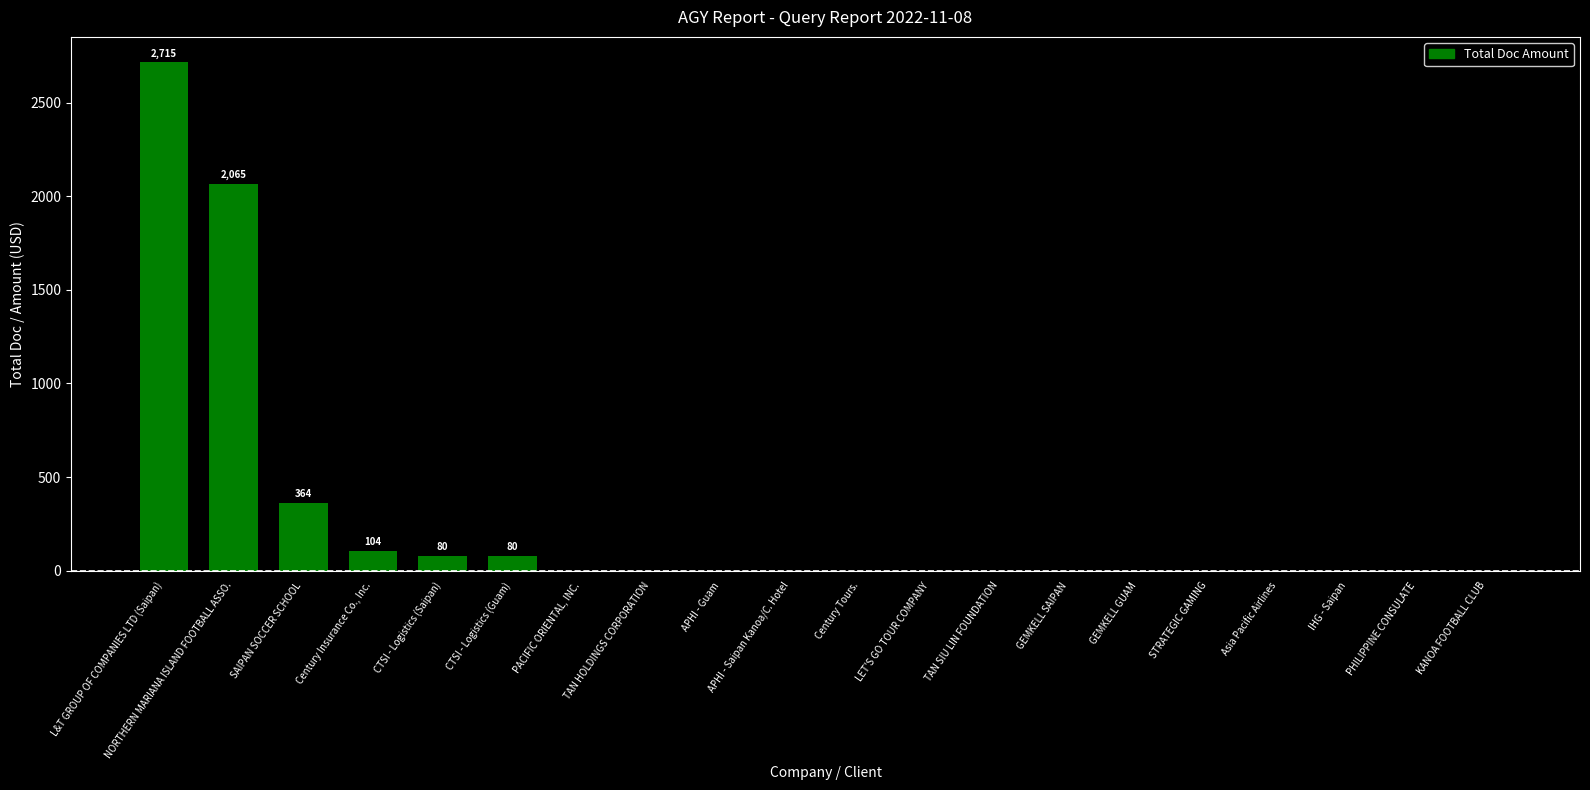

What is the change in value from CTSI - Logistics (Saipan) to PHILIPPINE CONSULATE?

-80.0